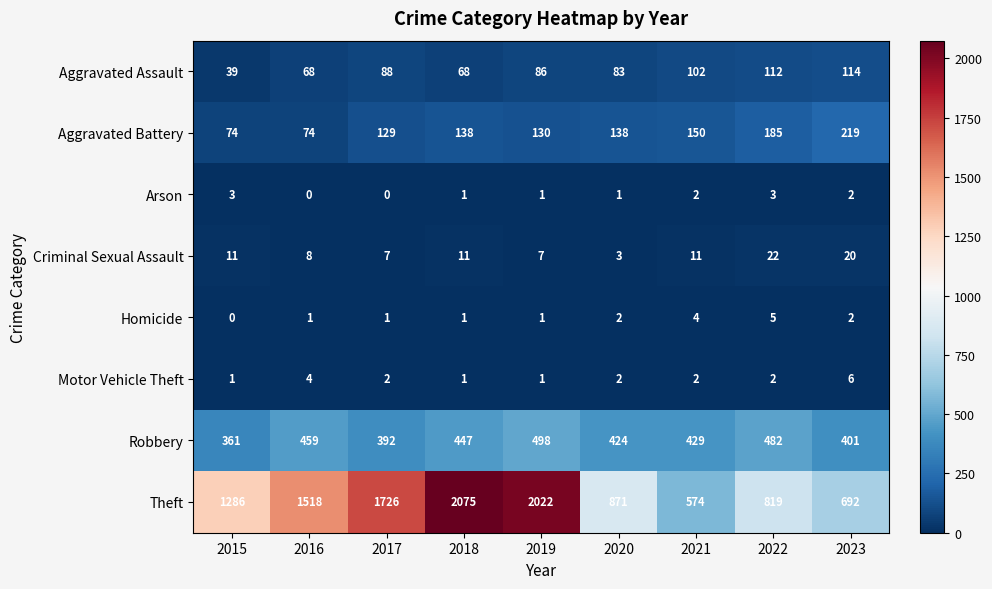

What is the difference between the Theft values at 2018 and 2019?

53